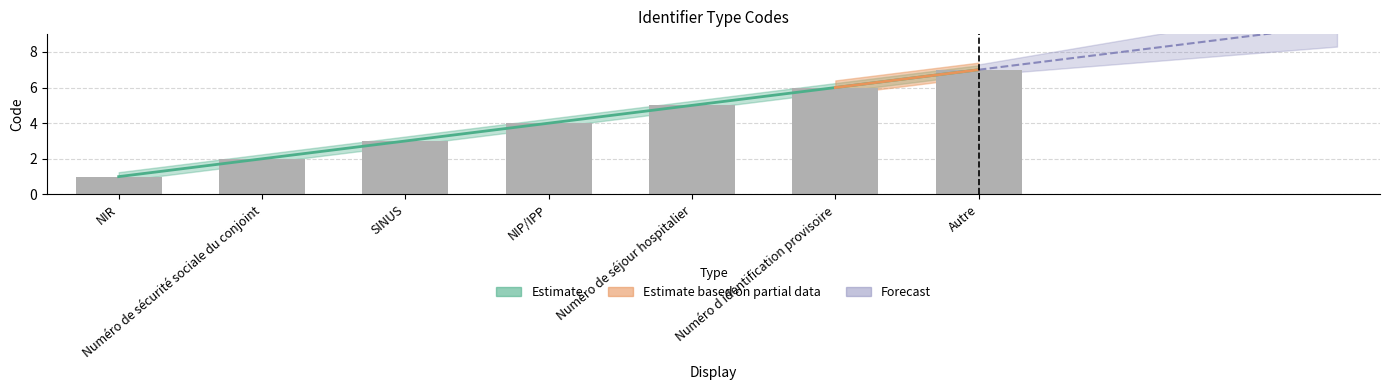

What is the maximum value shown in the chart?

7